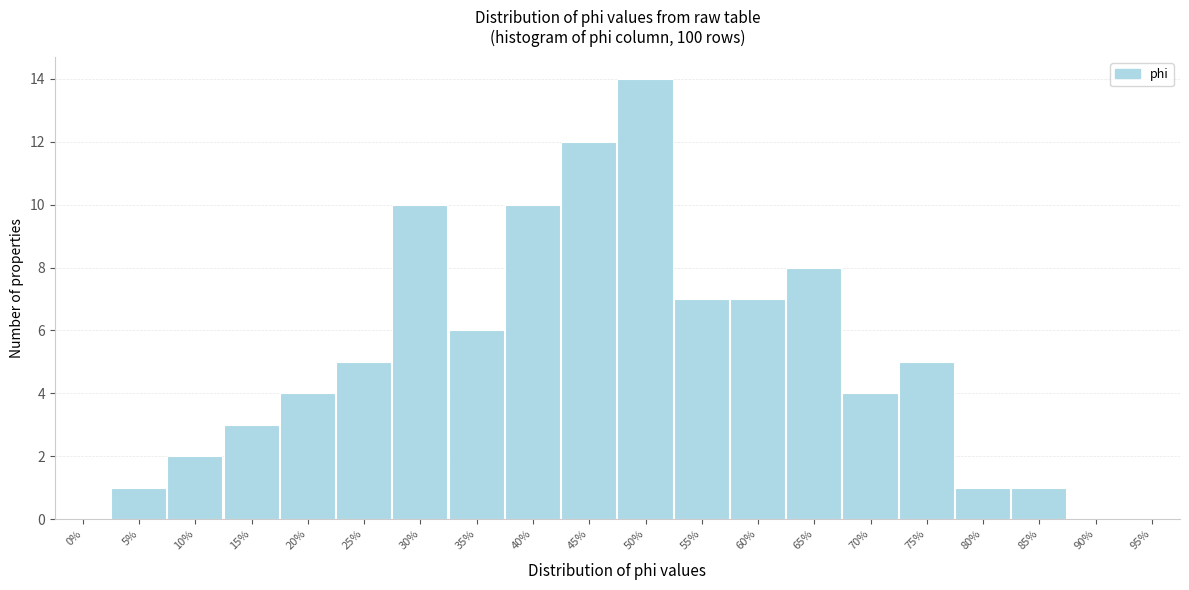

Reading left to right, transcribe all the data shown in this chart.

0%=0	5%=1	10%=2	15%=3	20%=4	25%=5	30%=10	35%=6	40%=10	45%=12	50%=14	55%=7	60%=7	65%=8	70%=4	75%=5	80%=1	85%=1	90%=0	95%=0